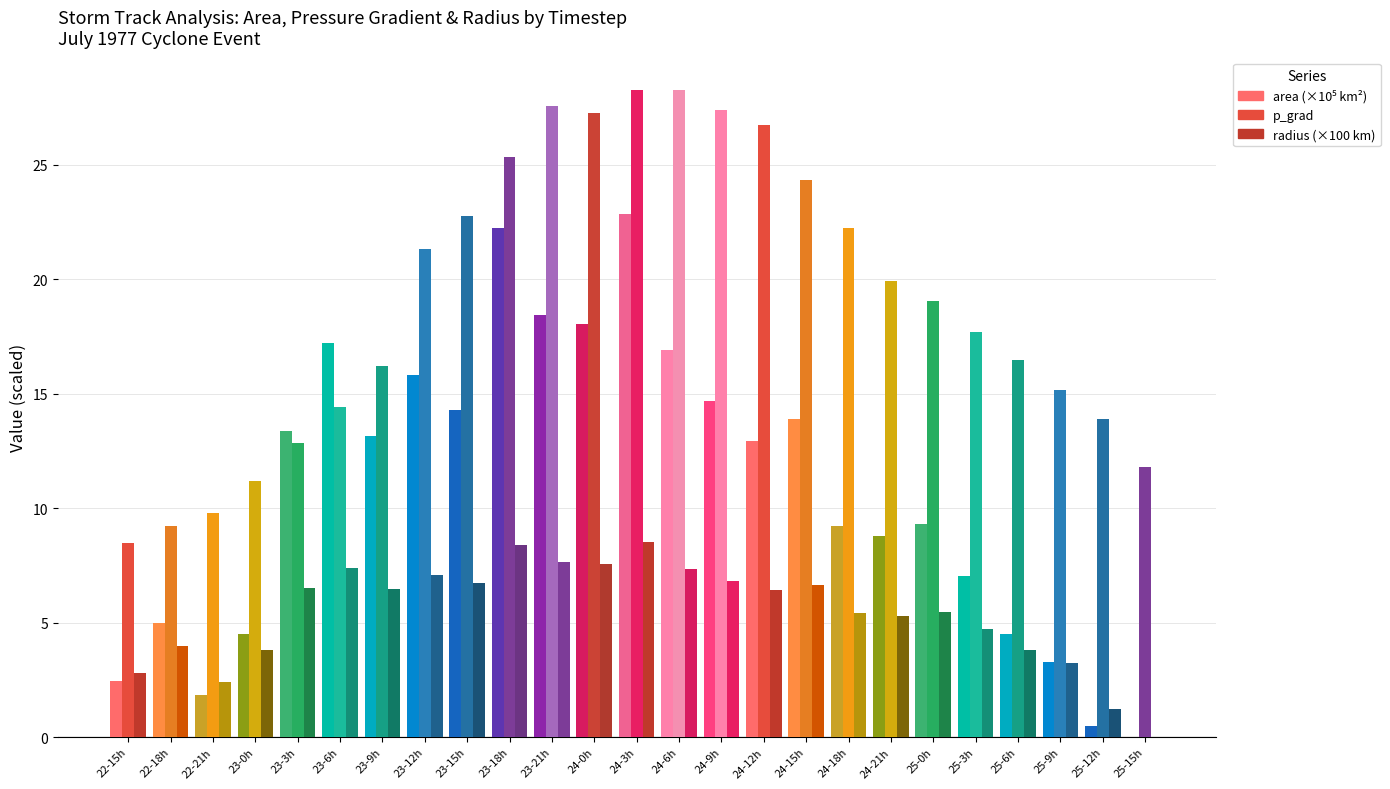

List the labels in order of p_grad value, smallest first.

22-15h, 22-18h, 22-21h, 23-0h, 25-15h, 23-3h, 25-12h, 23-6h, 25-9h, 23-9h, 25-6h, 25-3h, 25-0h, 24-21h, 23-12h, 24-18h, 23-15h, 24-15h, 23-18h, 24-12h, 24-0h, 24-9h, 23-21h, 24-3h, 24-6h